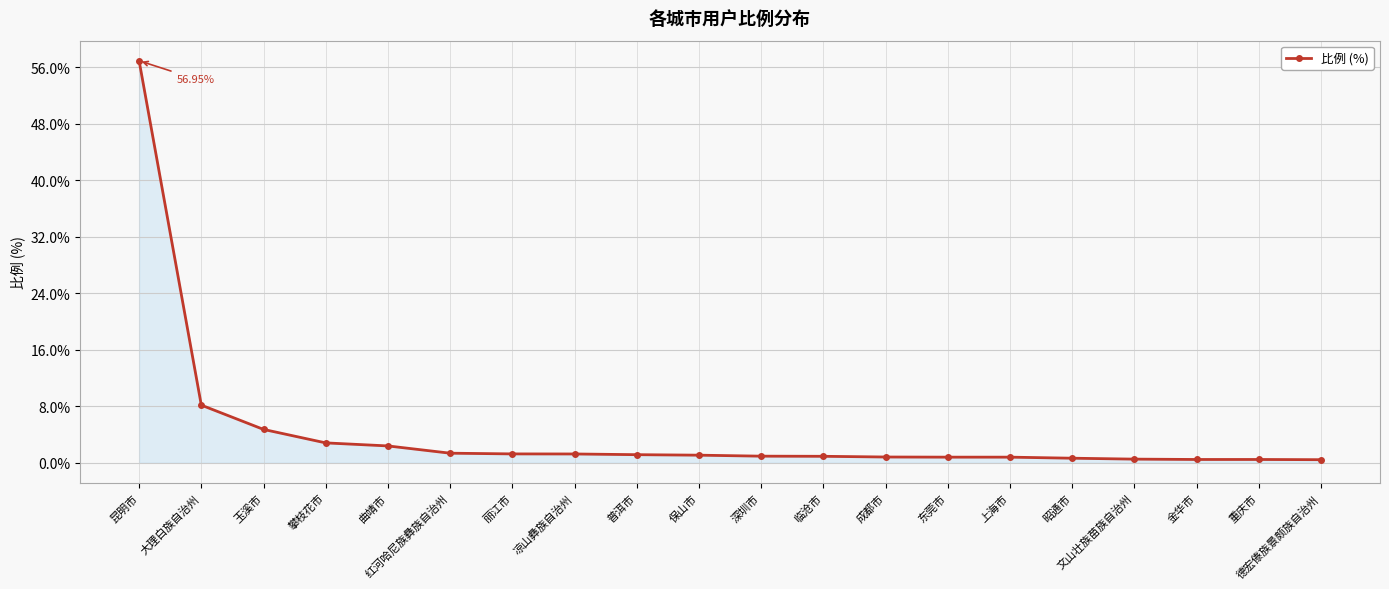

At which label is the value closest to 28?

大理白族自治州